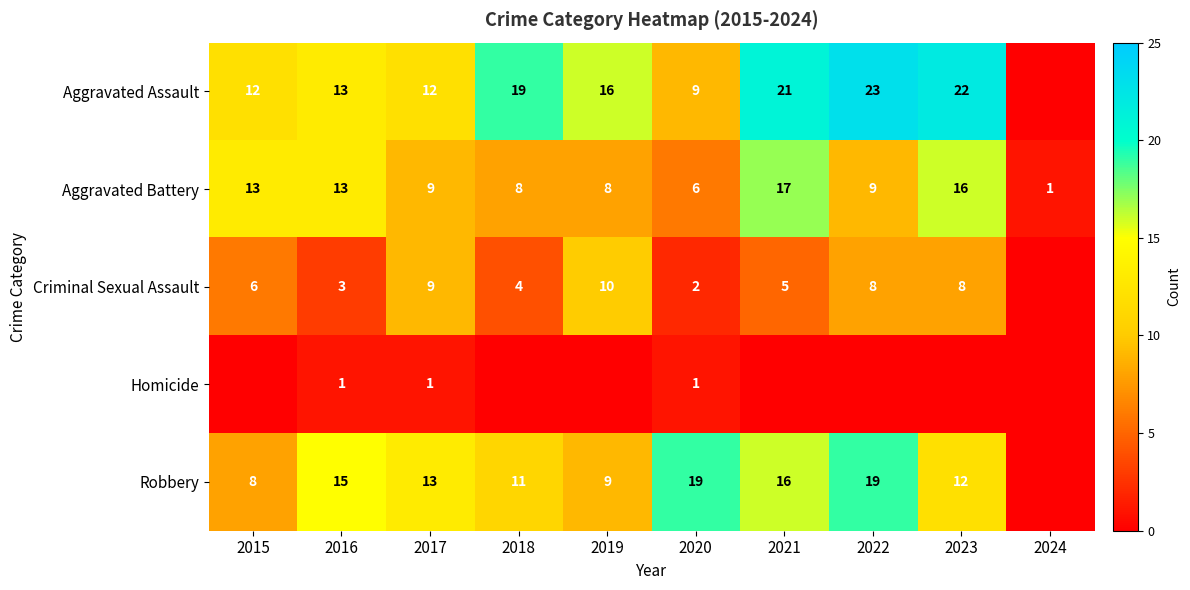

At 2020, list the series in order from largest to smallest.

Robbery, Aggravated Assault, Aggravated Battery, Criminal Sexual Assault, Homicide